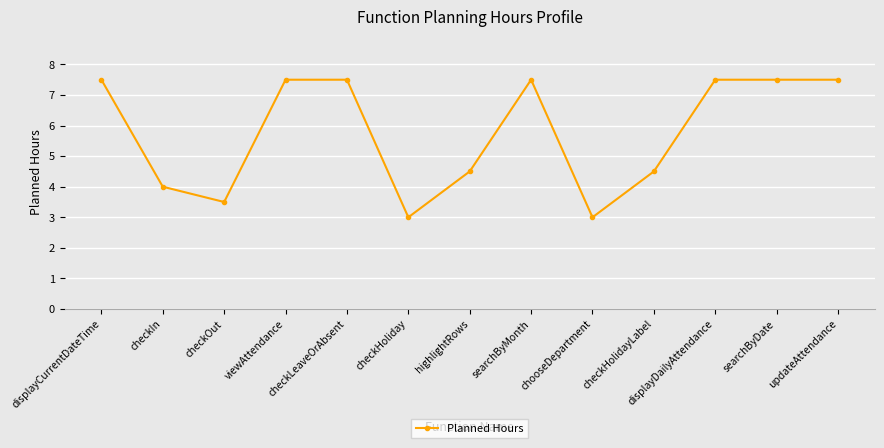

At which category does the data reach its first local valley?

checkOut